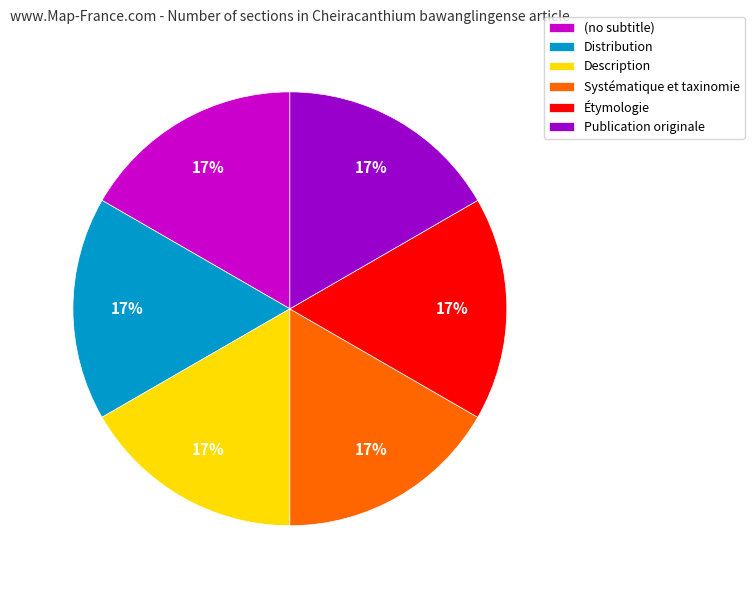

Approximately how many times larger is the value at Distribution compared to (no subtitle)?

1.0